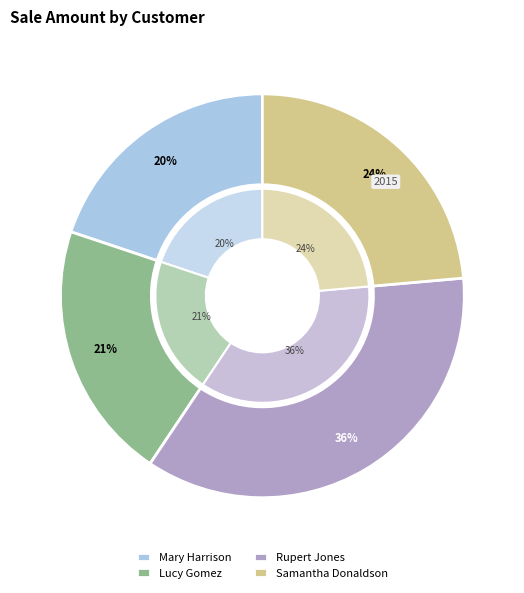

What percentage is the Samantha Donaldson slice, to the nearest percent?

24%